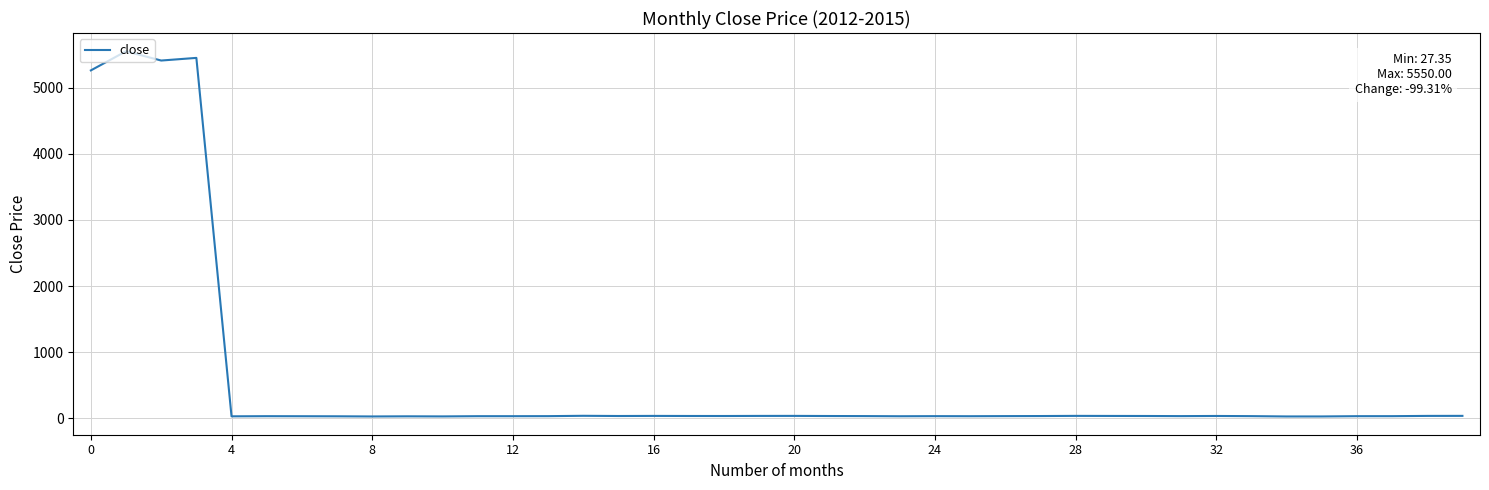

What is the greatest value displayed?

5550.0